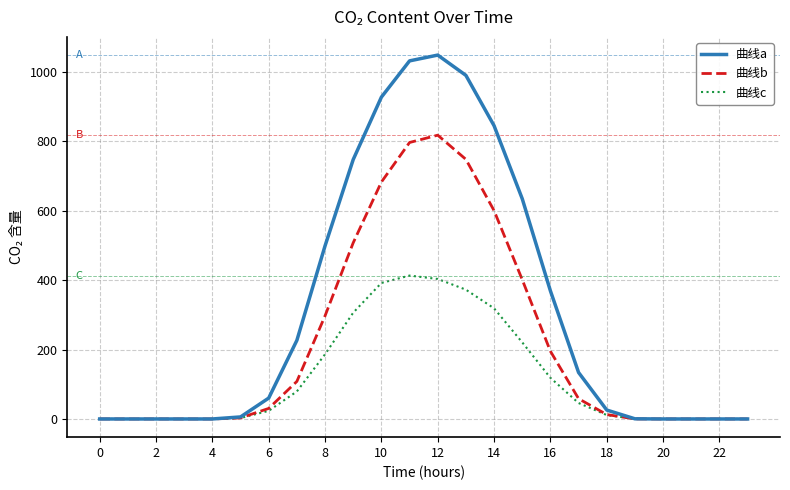

Which series has the largest total across all categories?

曲线a